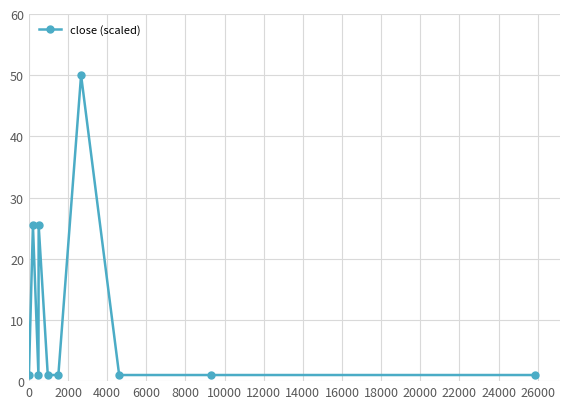

True or false: the data has more than 1 interior local peaks.

True